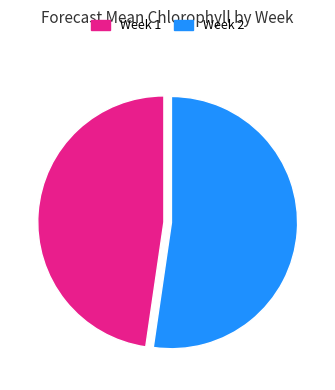

Do Week 1 and Week 2 together represent more than half of the pie?

Yes